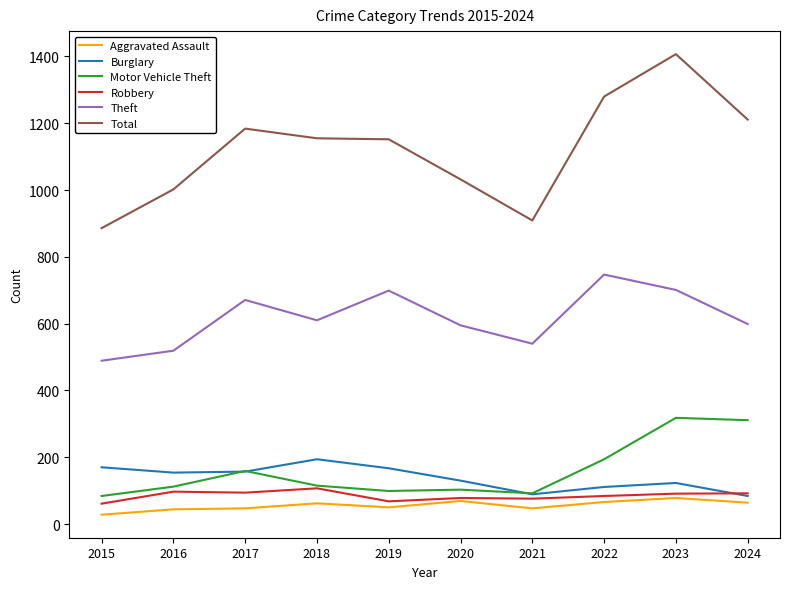

What is the total value across all series at 2018?

2243